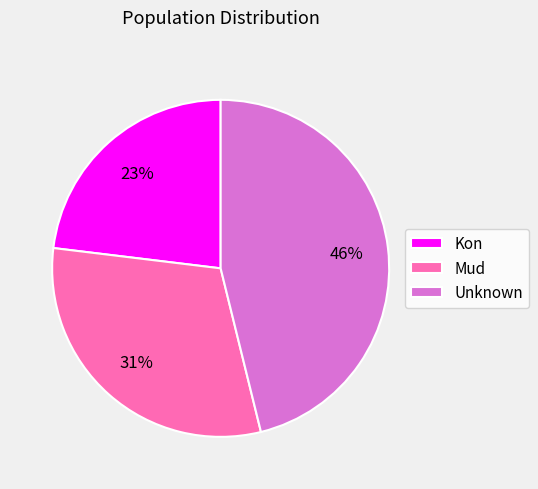

Rank the categories by value from lowest to highest.

Kon, Mud, Unknown